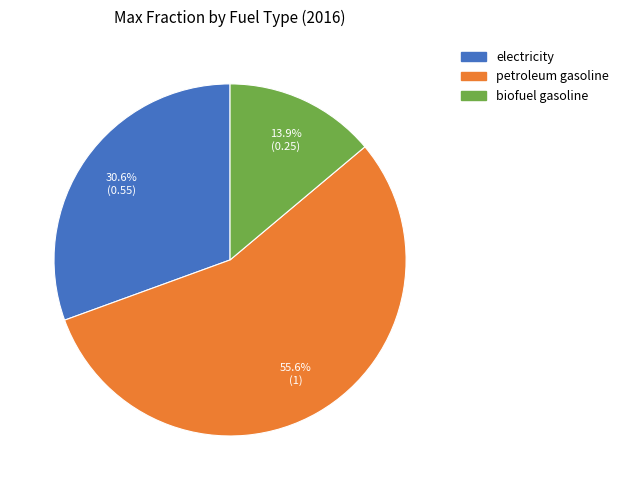

Which category accounts for the majority?

petroleum gasoline